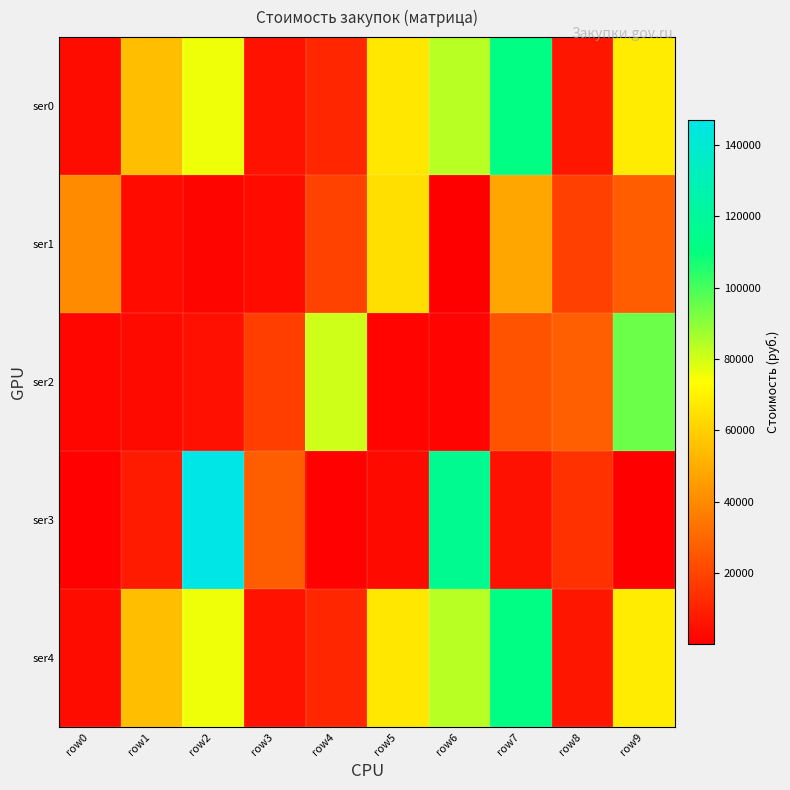

What is the difference between the highest and lowest values at row2?

144862.0